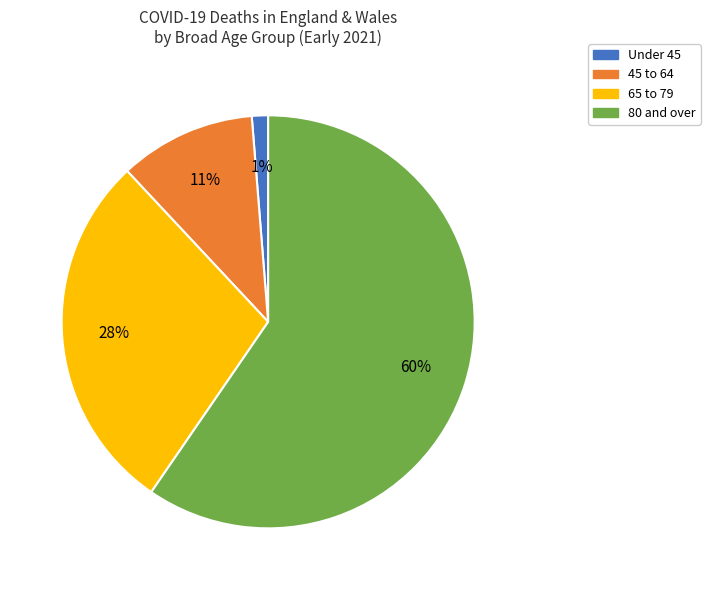

How many slices are in this pie chart?

4